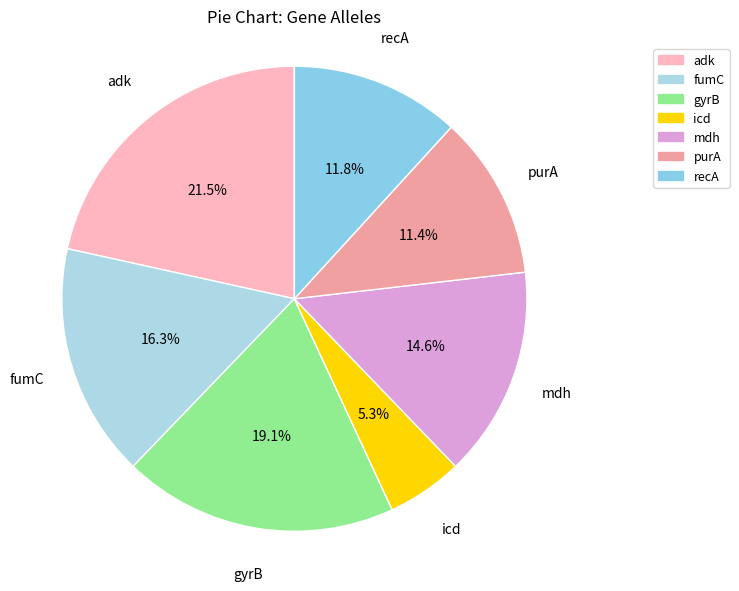

To the nearest percent, what is the combined percentage of recA and adk?

33%